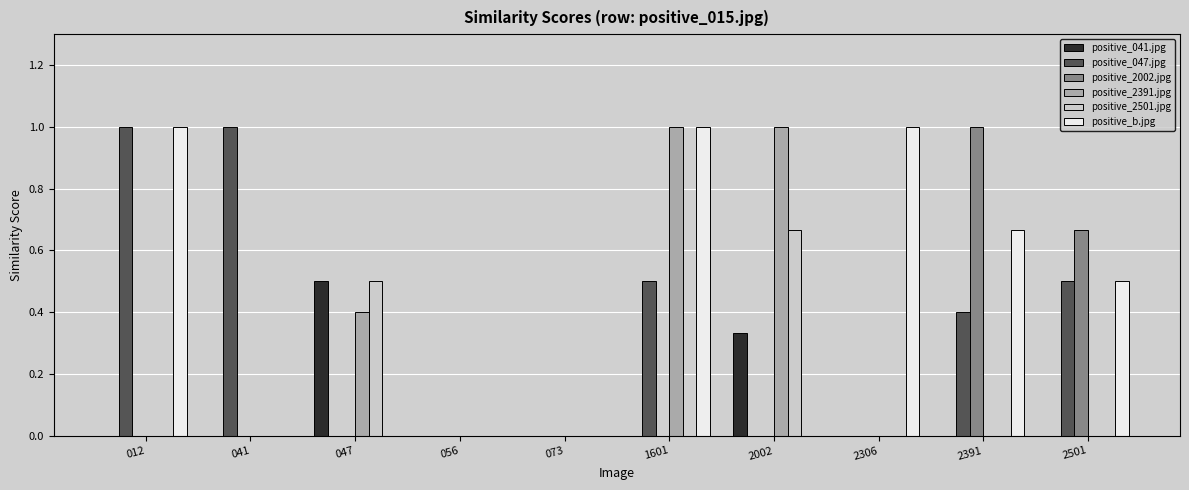

Is it true that positive_2501.jpg equals 0.0 at 073?

True